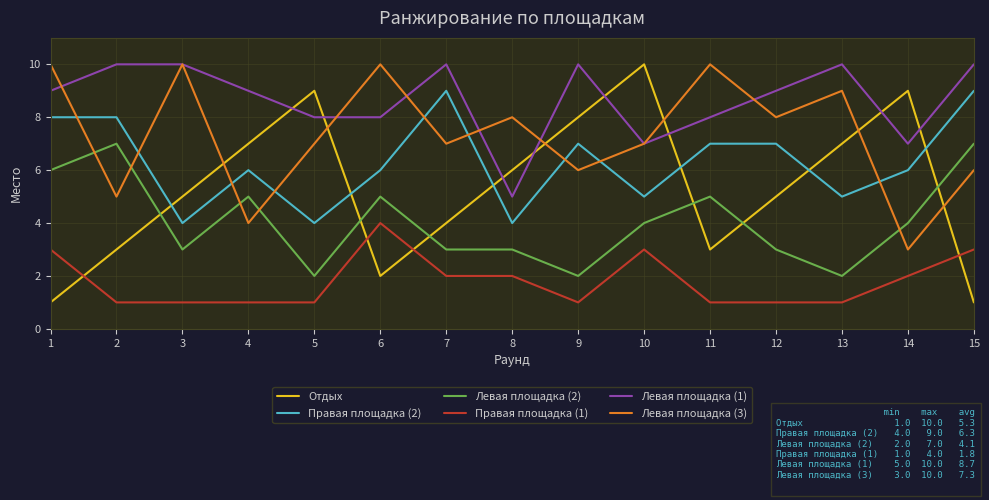

How many categories are shown in the chart?

15